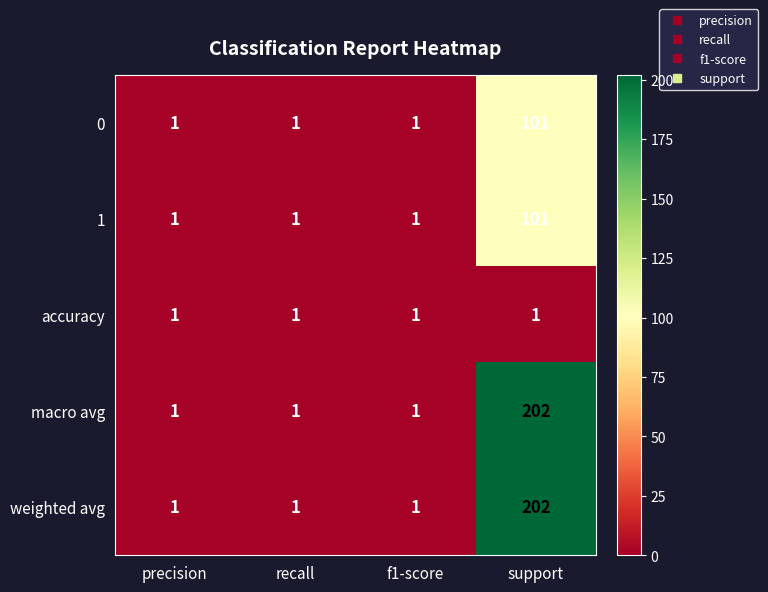

What is the total value across all series at recall?

5